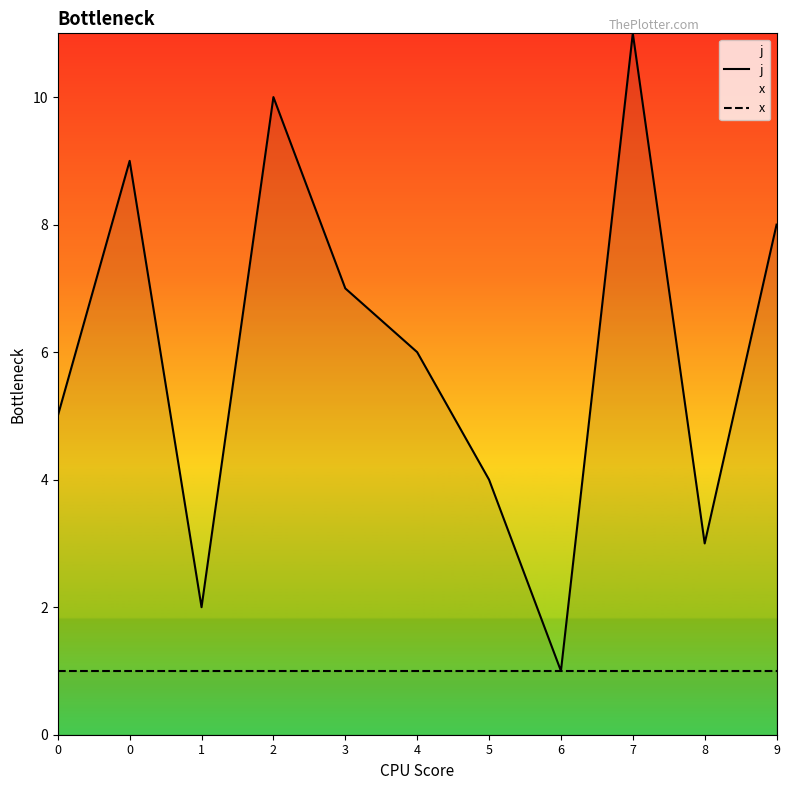

True or false: x and j cross at least once.

False